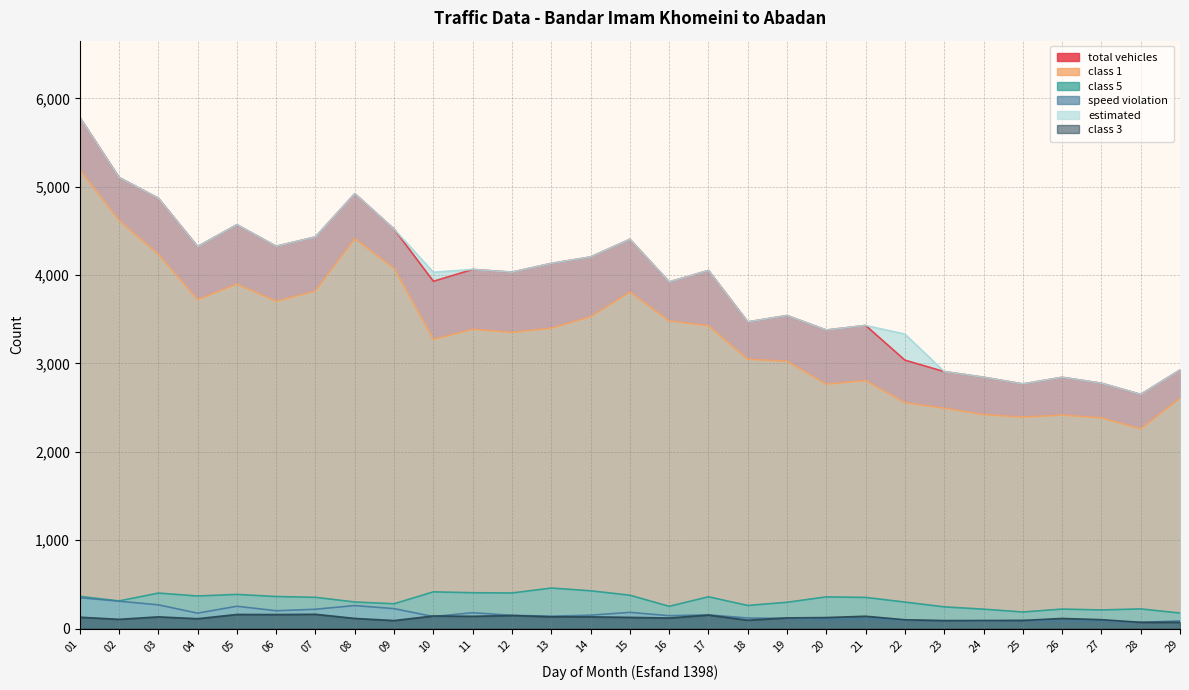

Rank the series by their maximum value, from highest to lowest.

total vehicles, estimated, class 1, class 5, speed violation, class 3